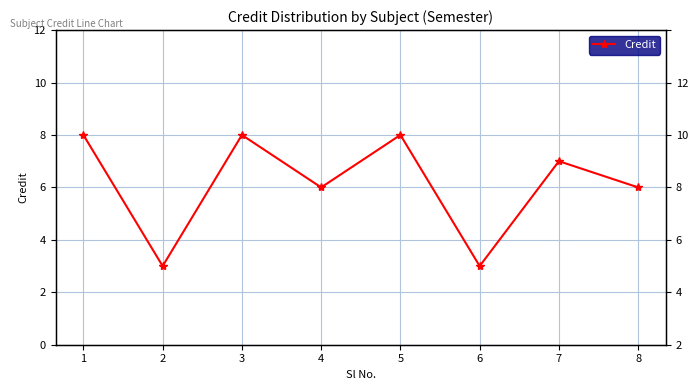

Does the chart display data point markers on the line(s)?

Yes